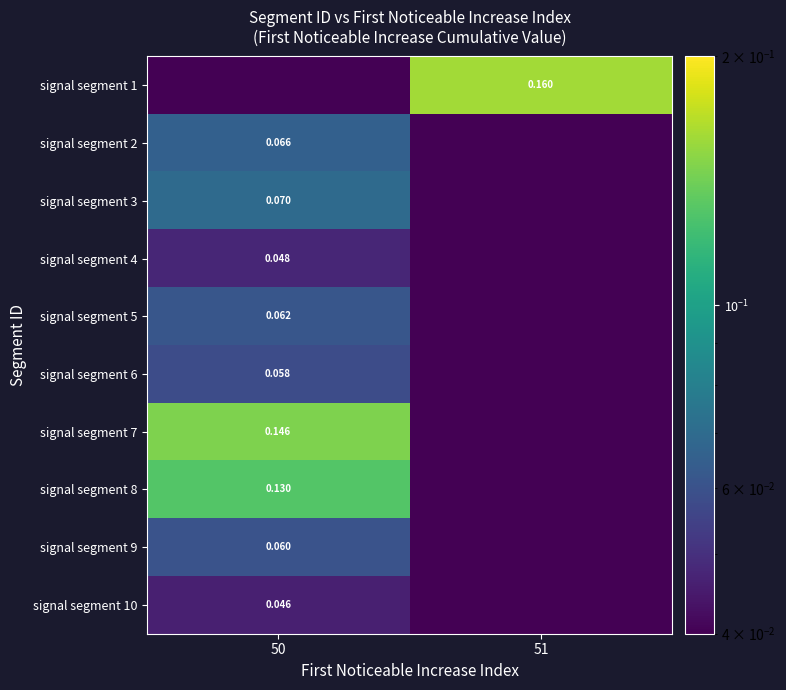

Is the value of signal segment 1 at 51 greater than the value of signal segment 3 at 50?

Yes